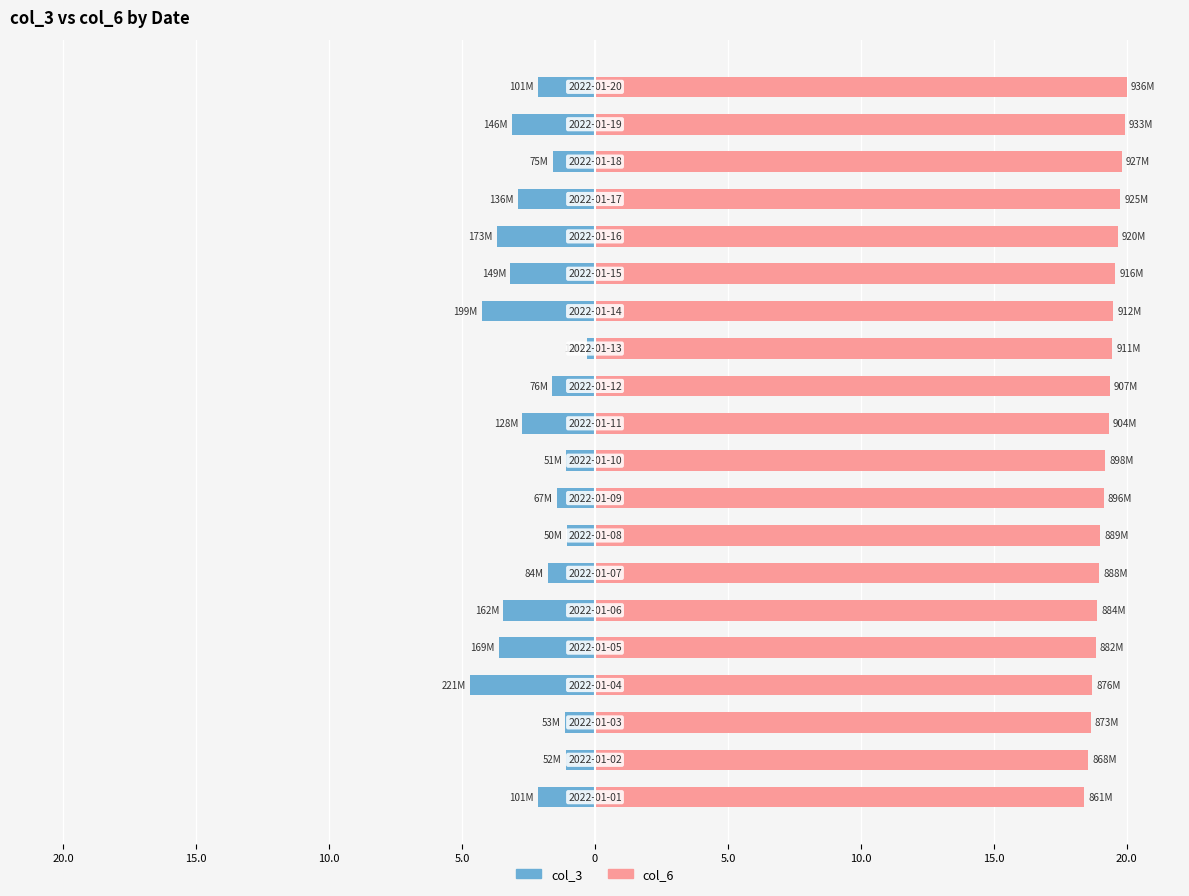

How many series are shown in this chart?

2